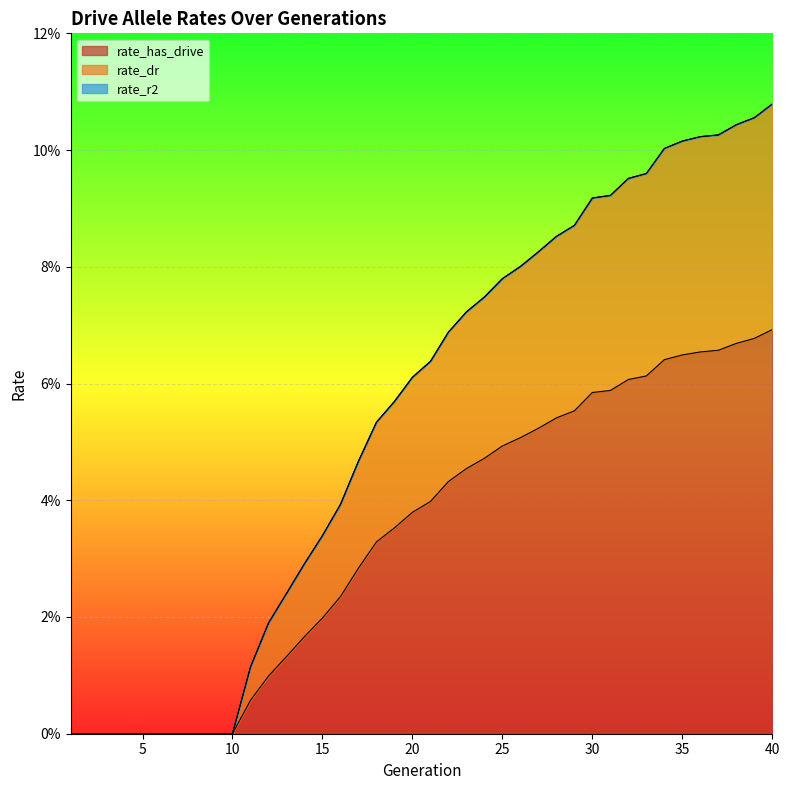

What is the greatest value displayed?

0.1